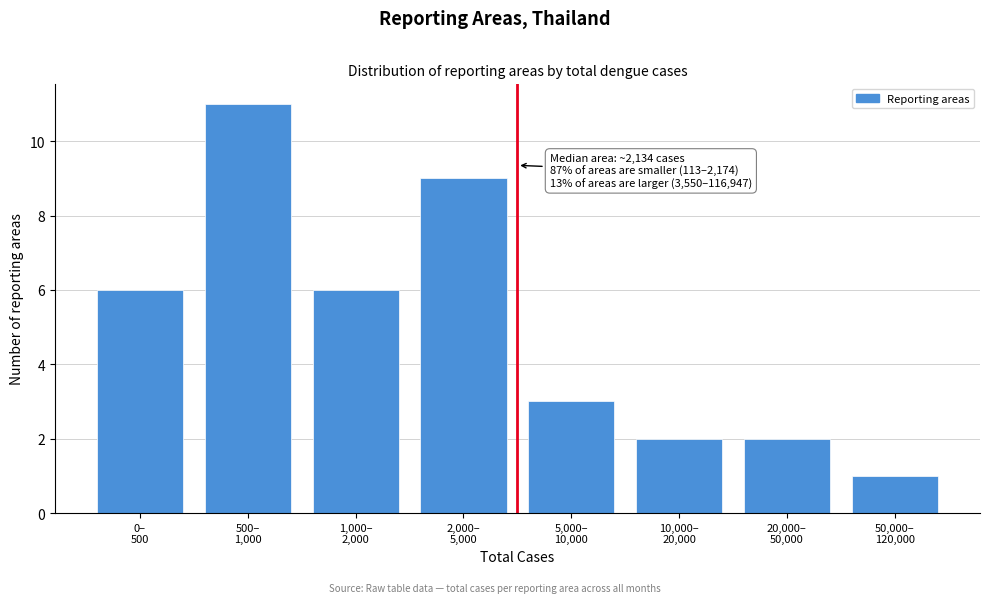

Reading right to left, list all the values displayed in this chart.

1	2	2	3	9	6	11	6